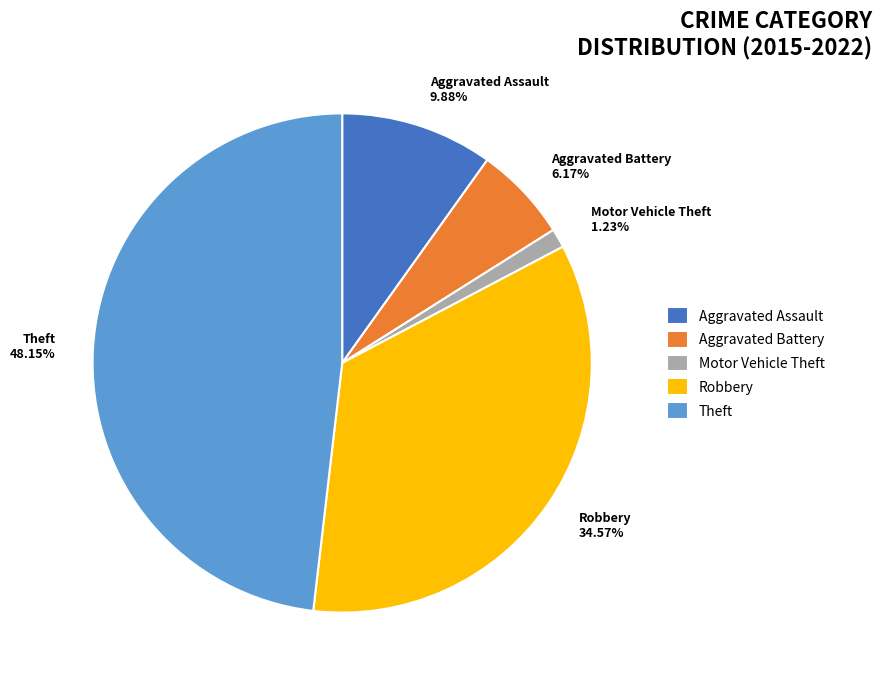

Count the number of slices in the pie.

5